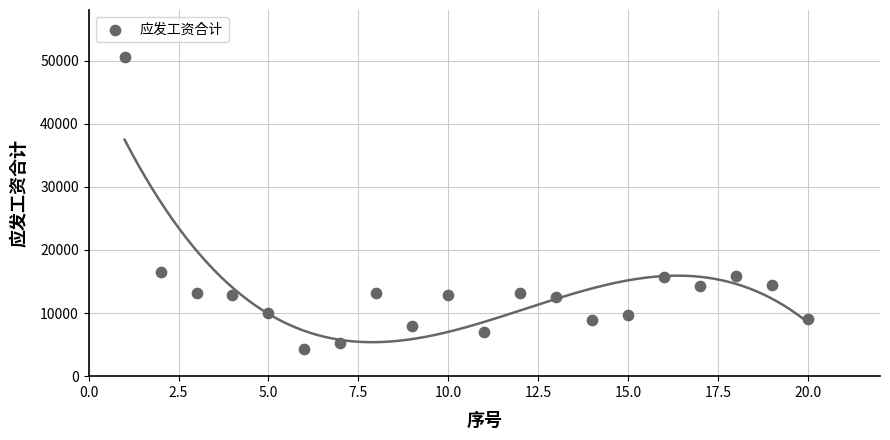

What is the range of Y values (max minus min)?

46361.2